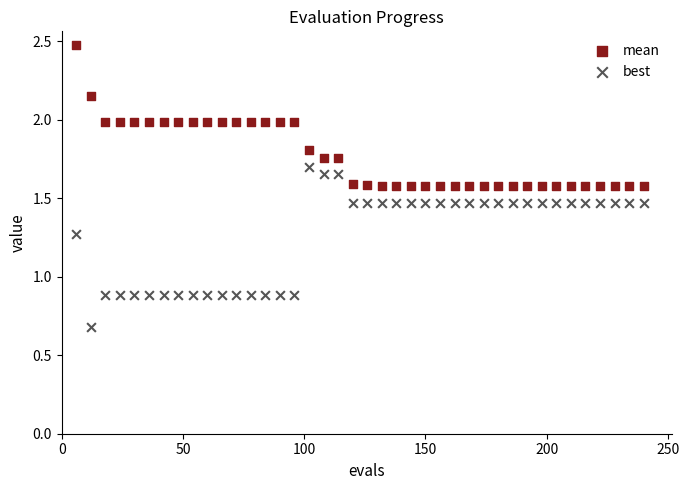

What are all the series names shown in the legend?

mean, best